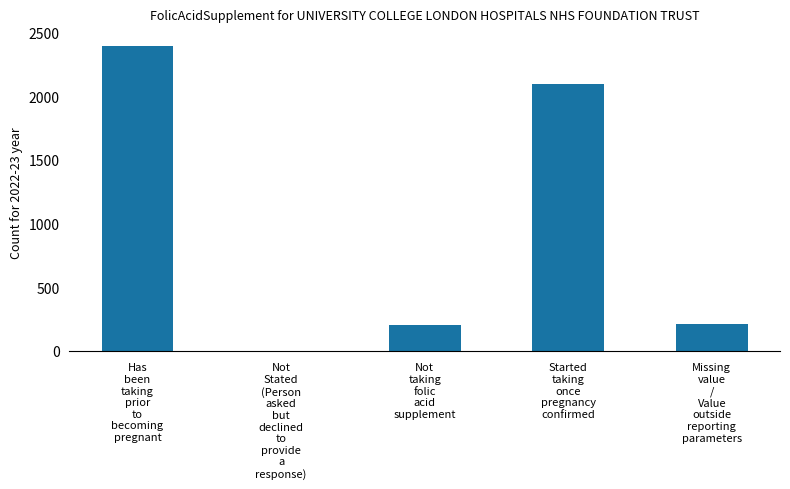

Reading left to right, extract all data points from this chart.

2400	0	200	2100	210